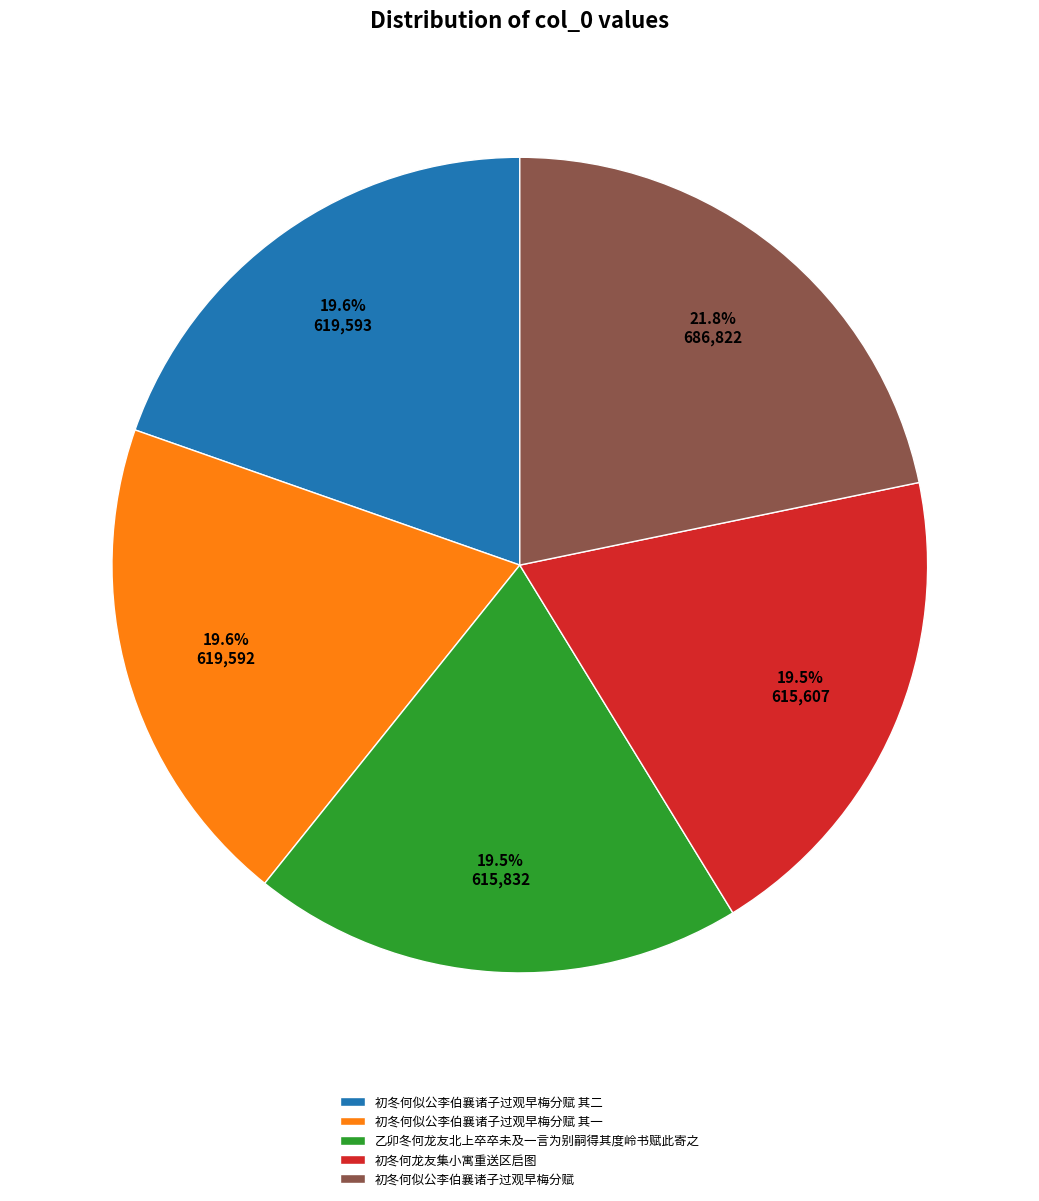

To the nearest percent, what portion does 初冬何似公李伯襄诸子过观早梅分赋 其二 represent?

20%